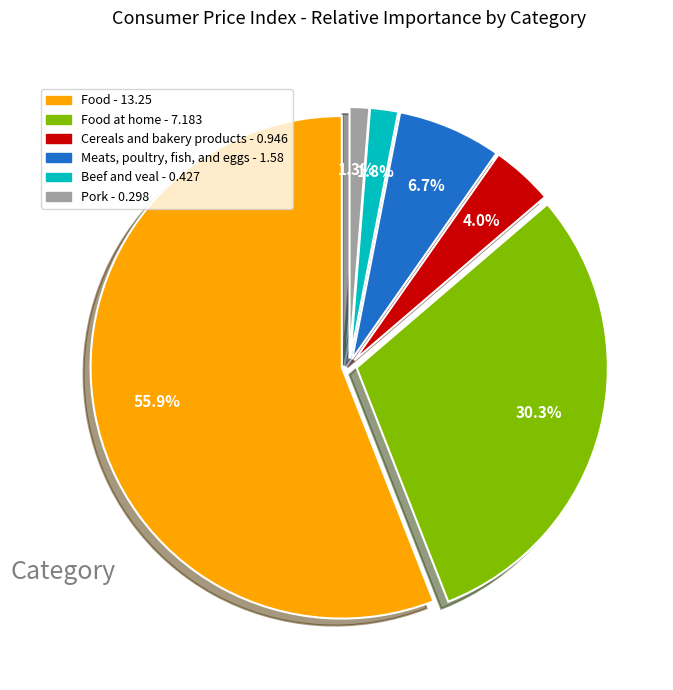

To the nearest percent, what is the average slice percentage?

17%